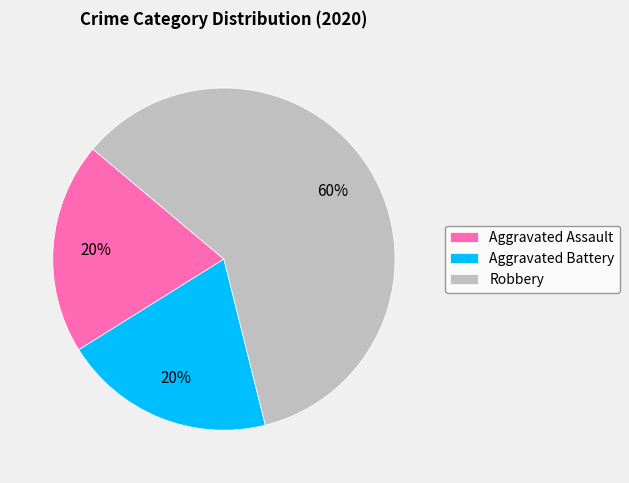

Which category has the biggest portion of the pie?

Robbery